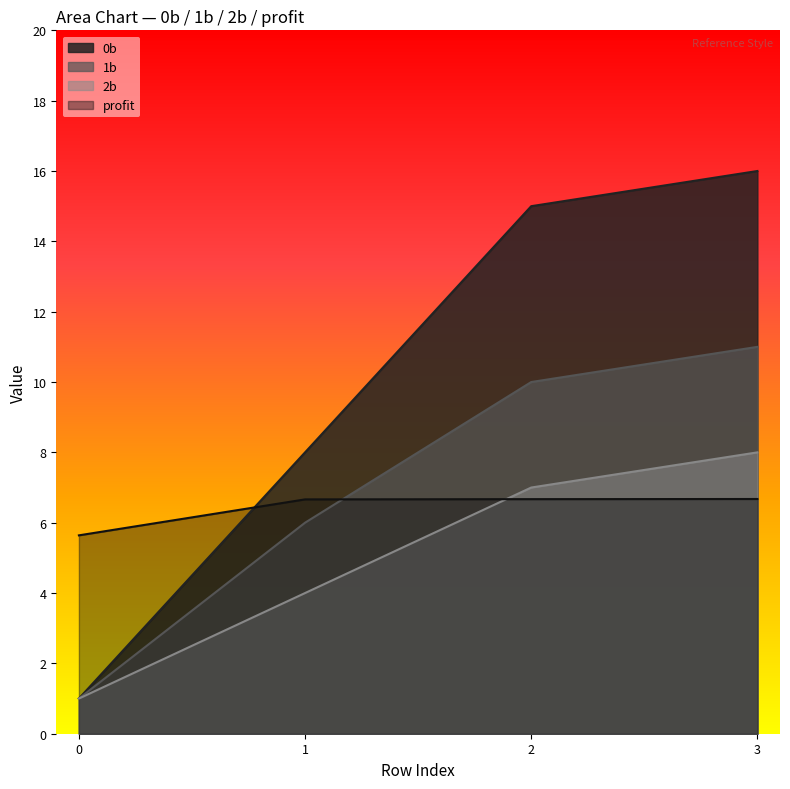

What is the sum of all profit values?

25.6